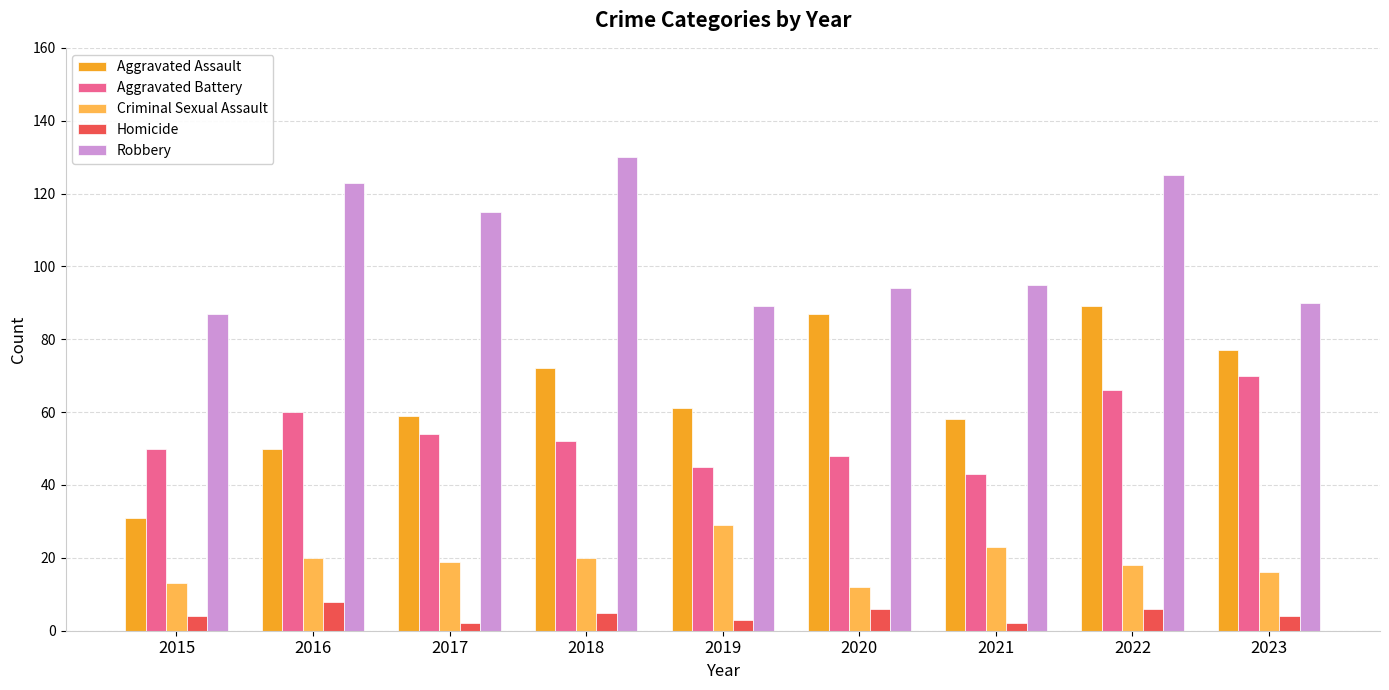

What value does the Robbery series have at 2015?

87